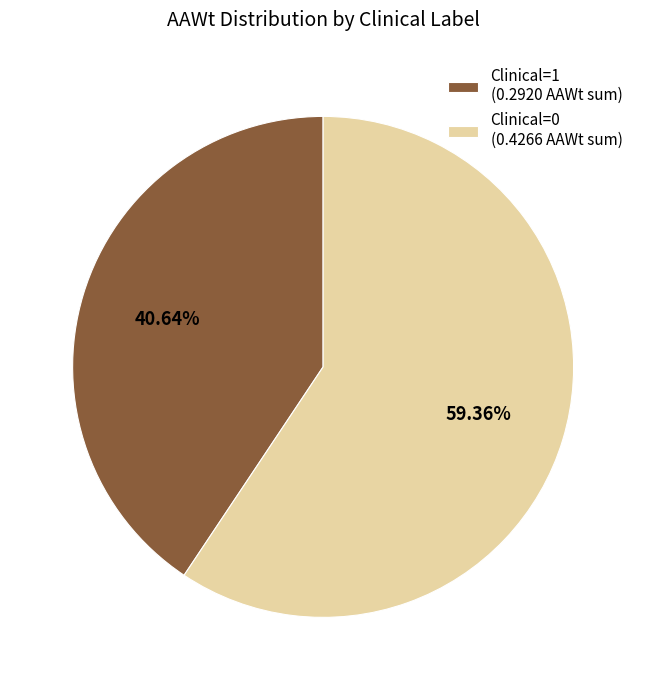

To the nearest percent, what is the difference between the Clinical=0 and Clinical=1 slice percentages?

19%